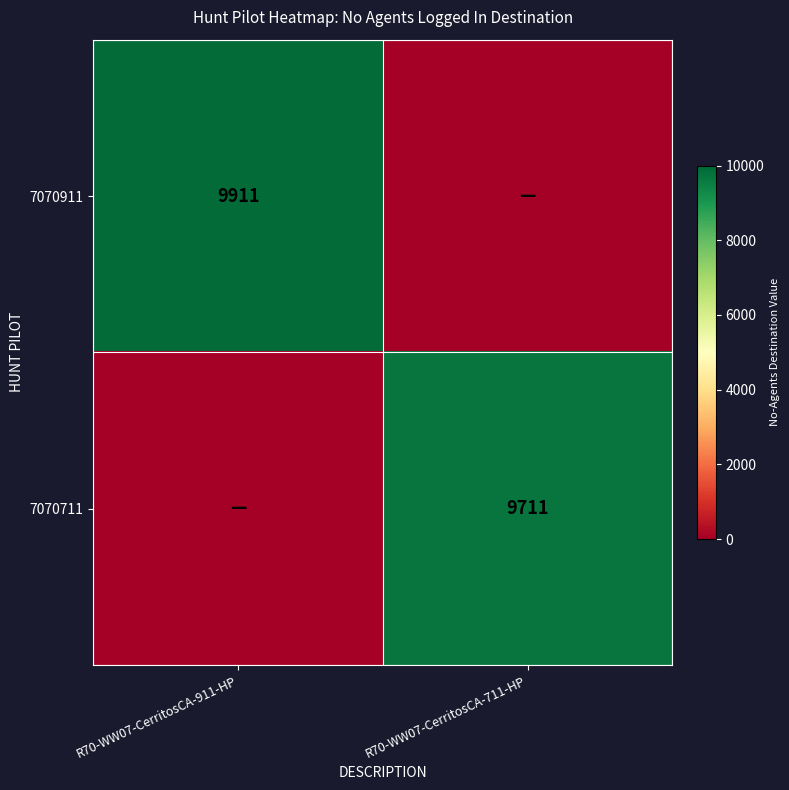

True or false: 7070911 has a value of 14281 at R70-WW07-CerritosCA-911-HP.

False